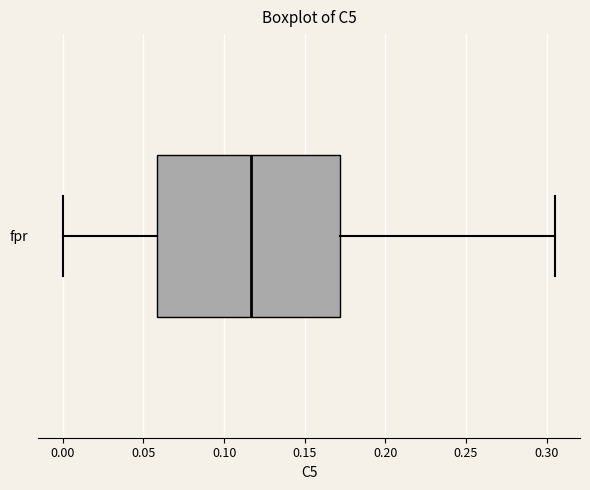

Where does the median line of the box for fpr sit on the x-axis? The values are not printed on the chart, so give them approximately, as read against the axis.

0.115